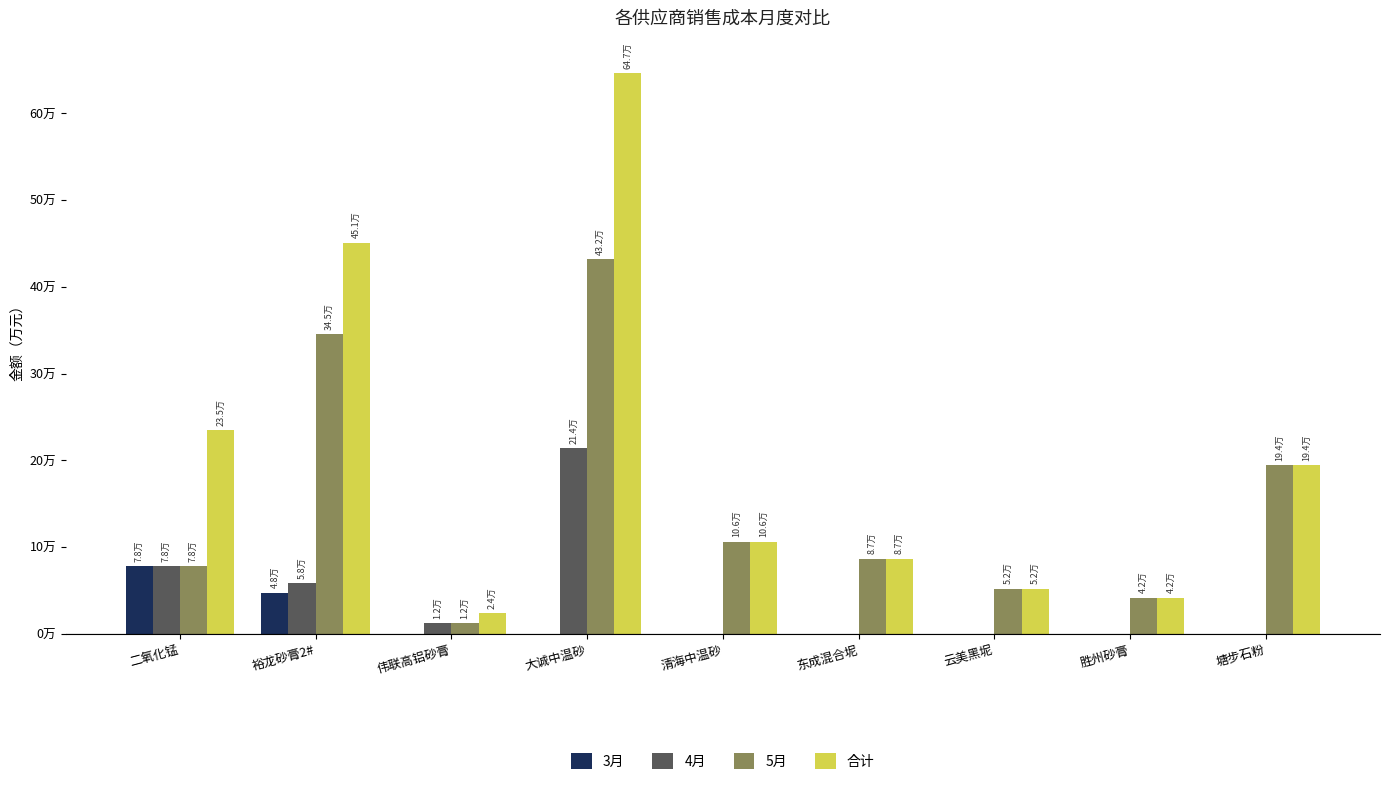

Does the chart contain stacked bars?

No